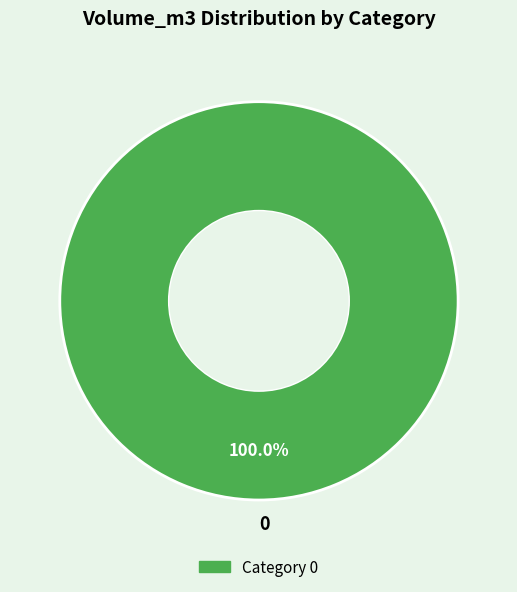

Is 0 the majority of the pie?

Yes